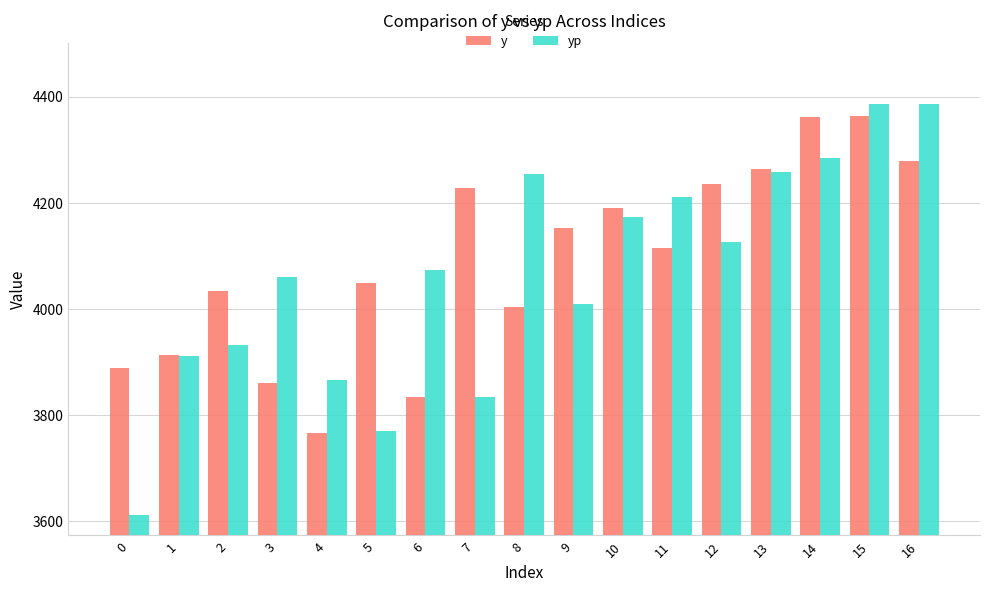

Between 9 and 12, which series saw the biggest shift?

yp